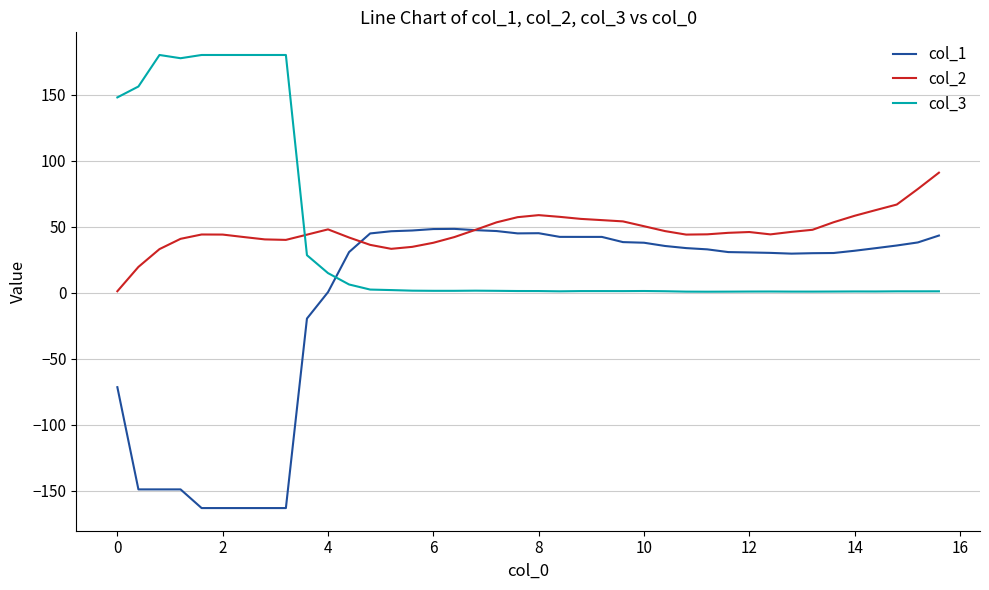

What is the maximum value shown in the chart?

180.0